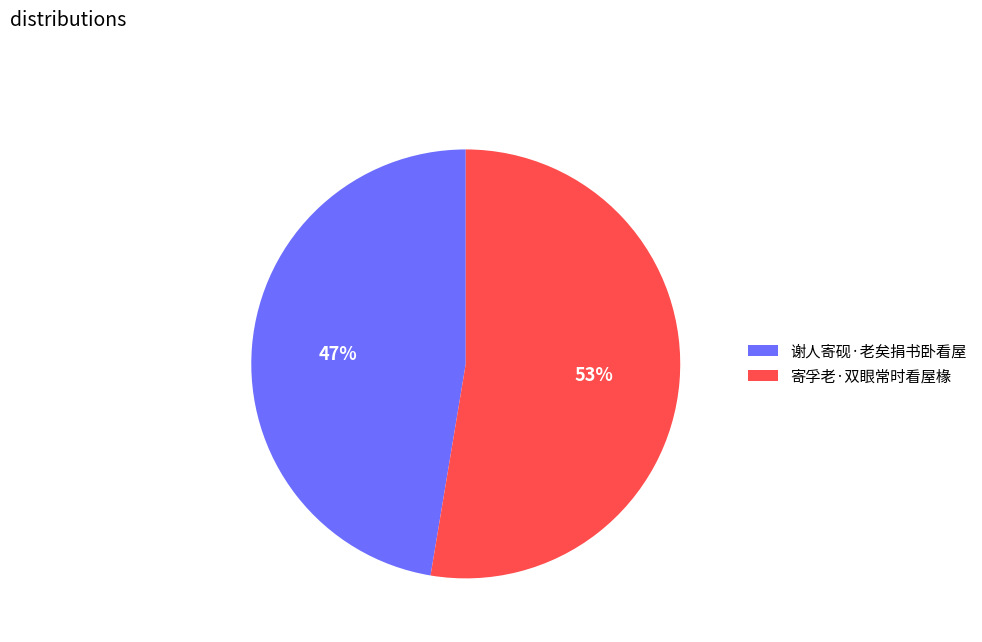

Between 谢人寄砚·老矣捐书卧看屋 and 寄孚老·双眼常时看屋椽, which is larger?

寄孚老·双眼常时看屋椽